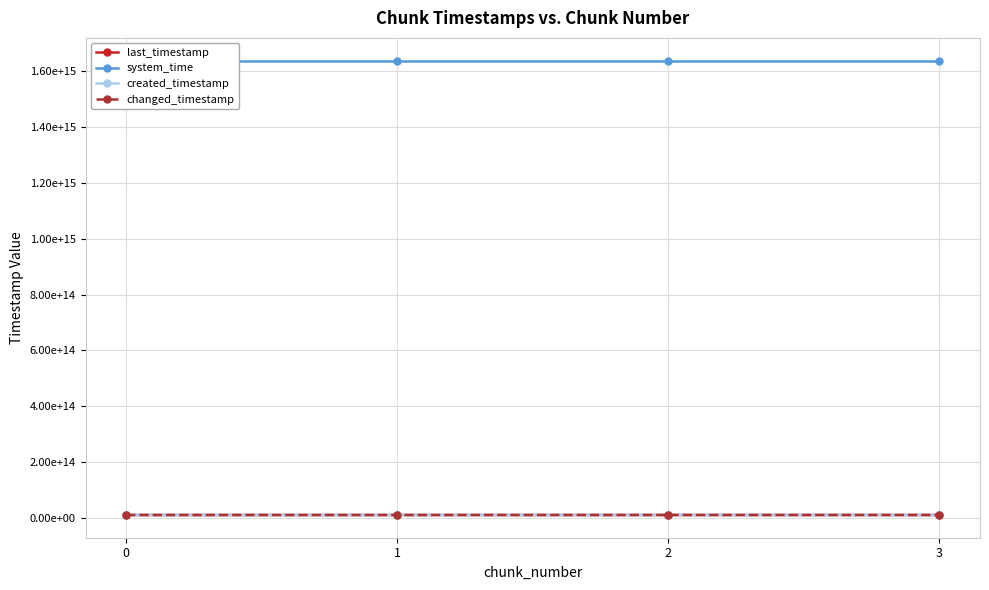

What is the average value of the changed_timestamp series?

10256301414455